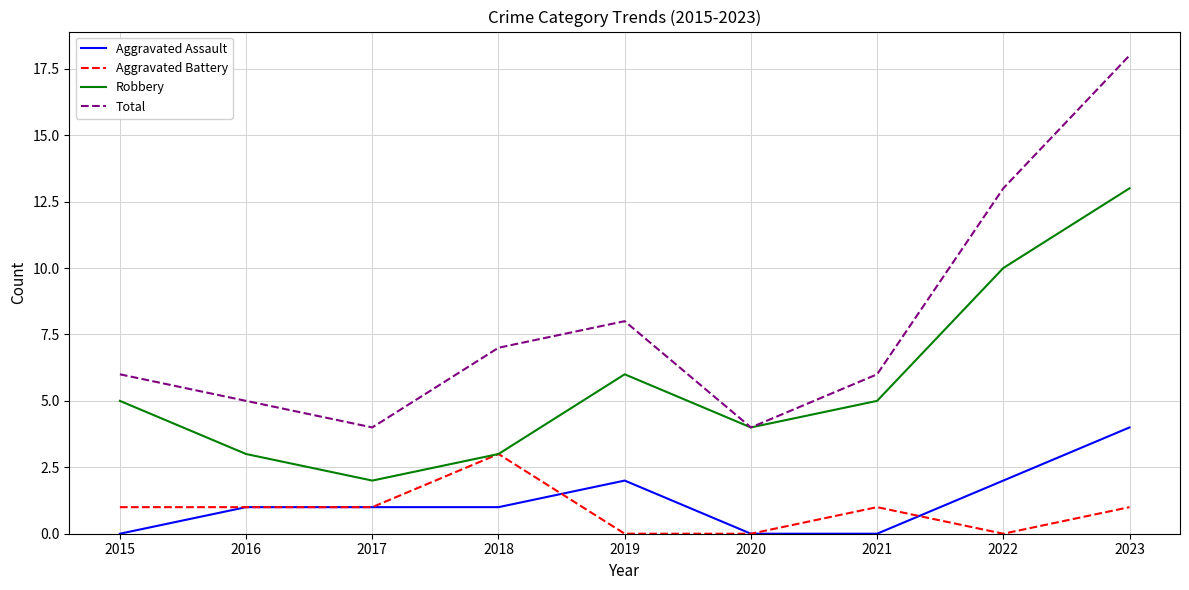

The Robbery series shows 6 at 2019. True or false?

True